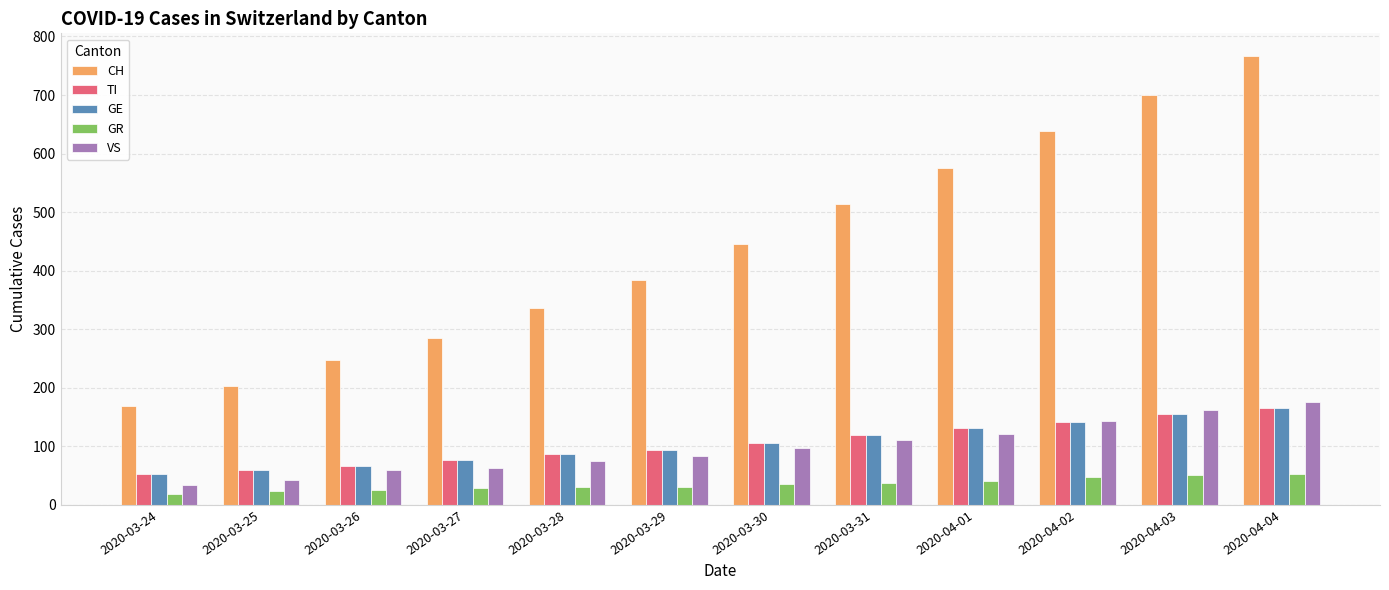

At how many categories does at least one series exceed 345?

7